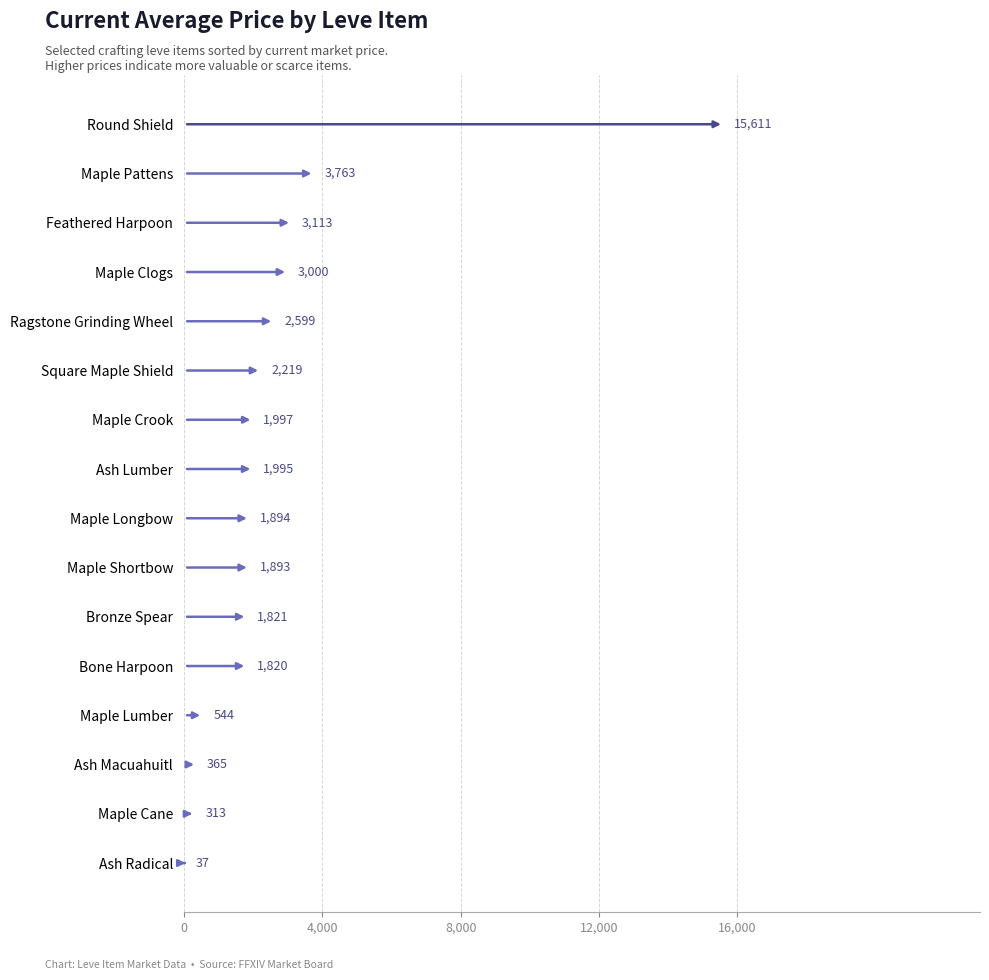

List the labels in order of value, largest first.

Round Shield, Maple Pattens, Feathered Harpoon, Maple Clogs, Ragstone Grinding Wheel, Square Maple Shield, Maple Crook, Ash Lumber, Maple Longbow, Maple Shortbow, Bronze Spear, Bone Harpoon, Maple Lumber, Ash Macuahuitl, Maple Cane, Ash Radical